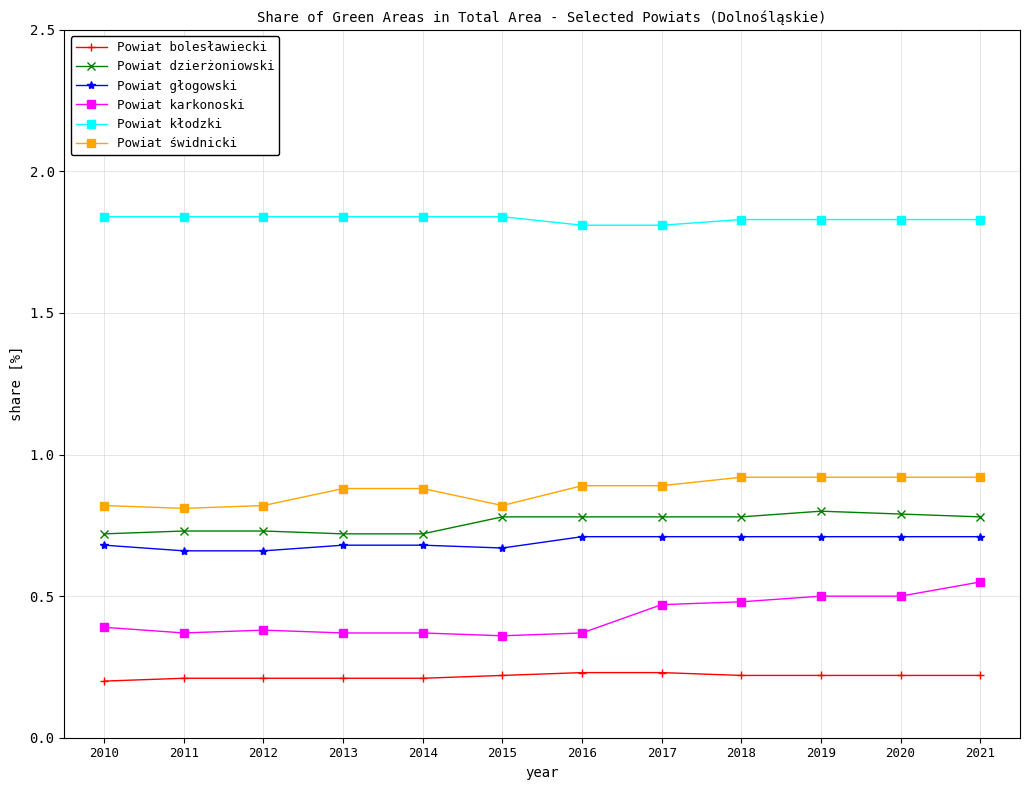

At how many categories does at least one series exceed 1?

12